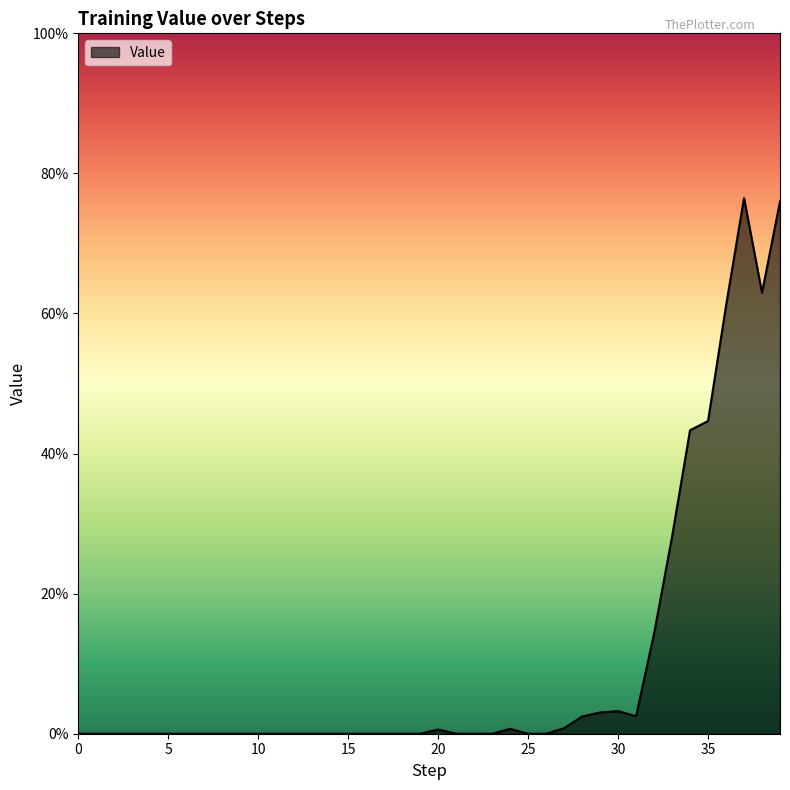

Where is the first local minimum?

31